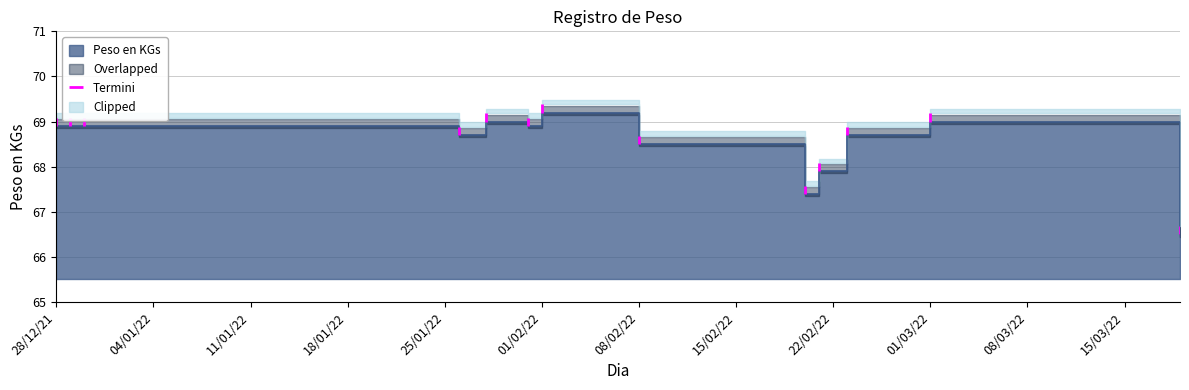

How many interior local peaks (higher than both neighbors) does the data have?

3